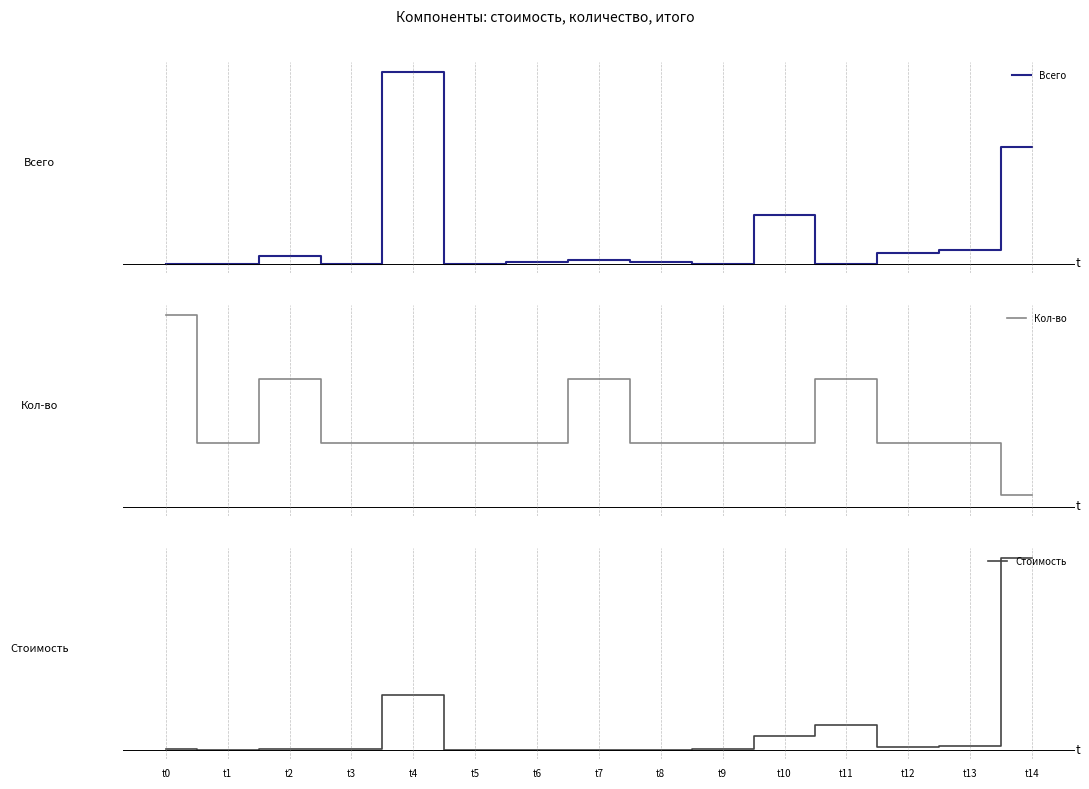

The Кол-во series shows 1.4 at t1. True or false?

False